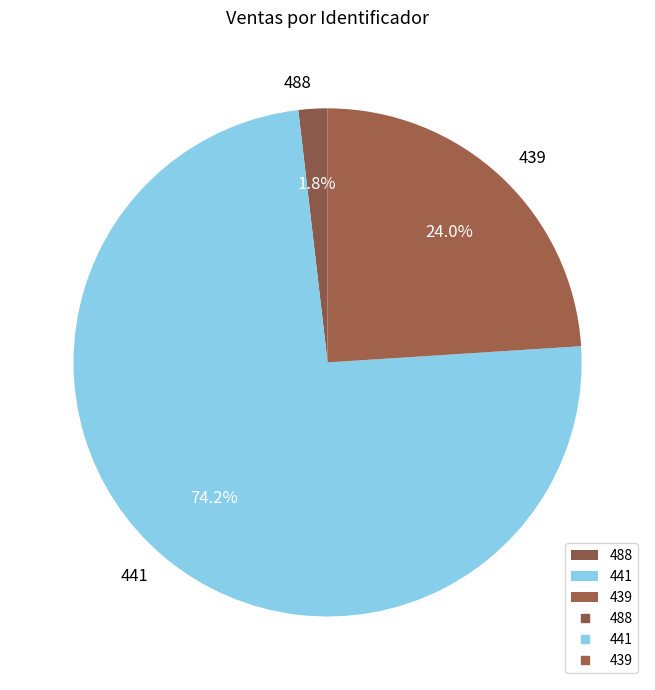

Does 441 account for over 50% of the chart?

Yes